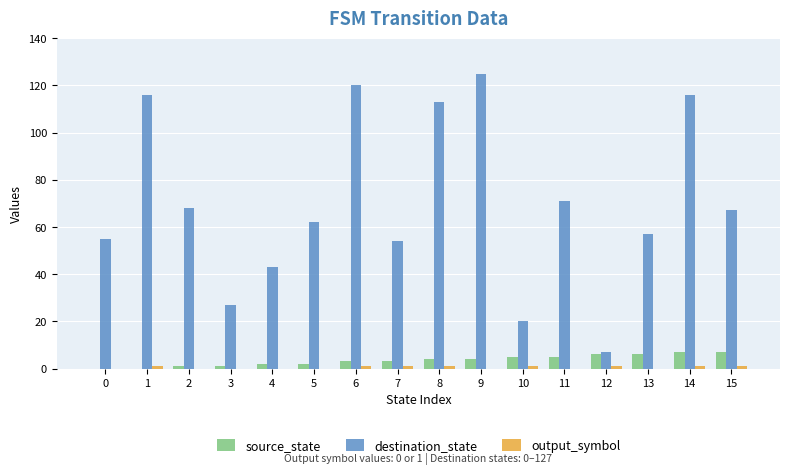

Which series has the largest range (max minus min)?

destination_state